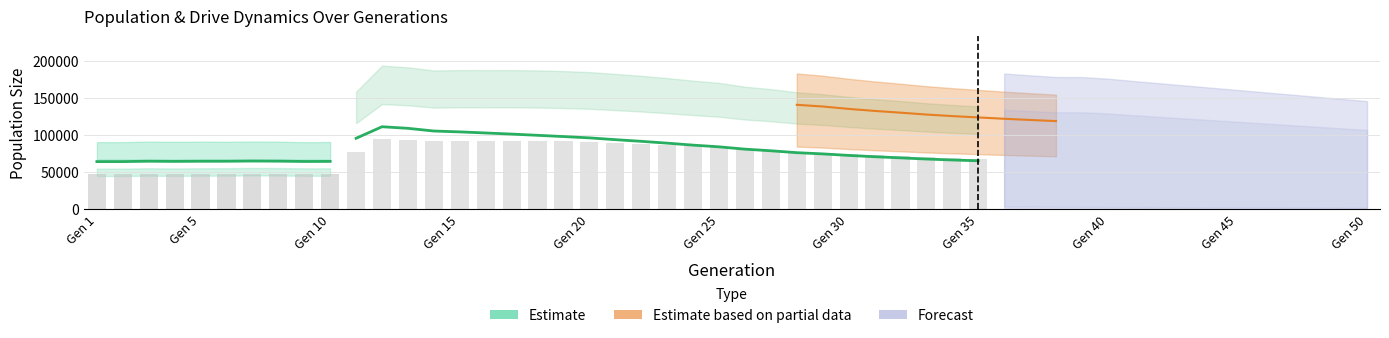

What is the sum of the values at Gen 10 and Gen 1?

128716.5